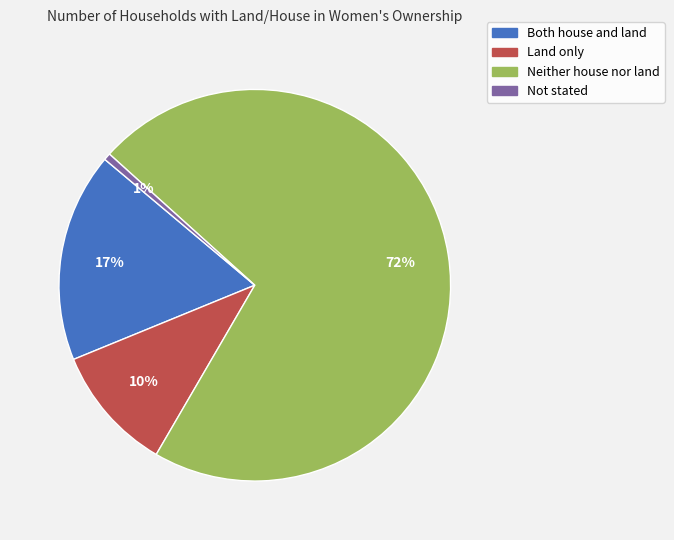

Is it true that Not stated is 9% of the pie?

False